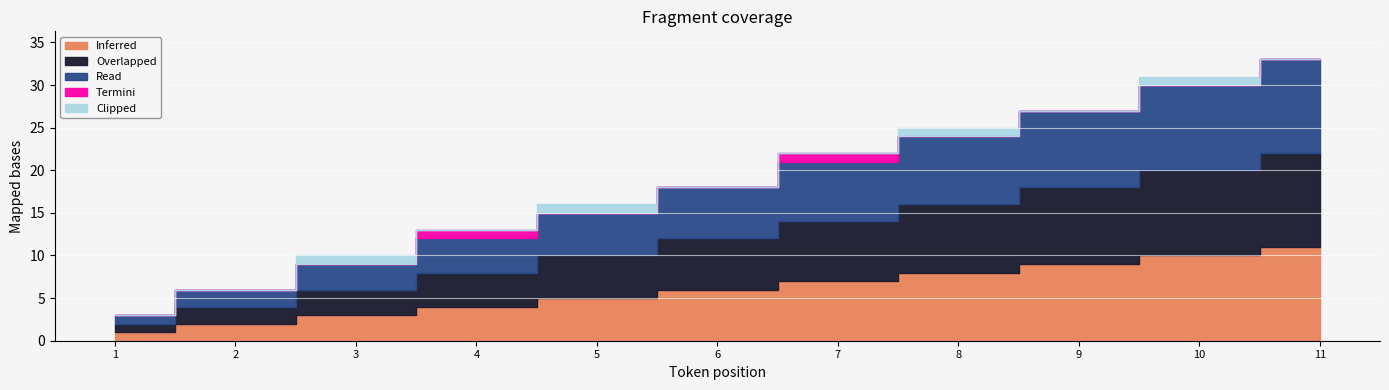

At how many categories does at least one series exceed 3?

8